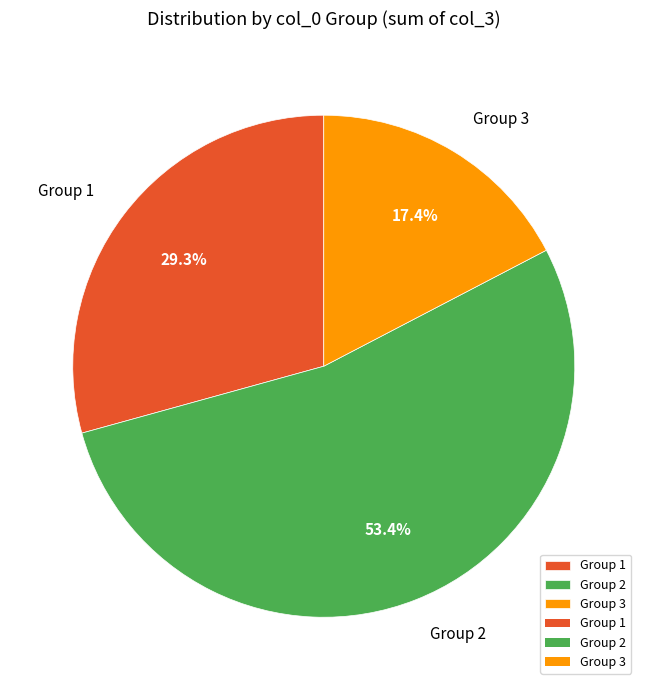

Approximately how many times larger is the value at Group 1 compared to Group 3?

1.7